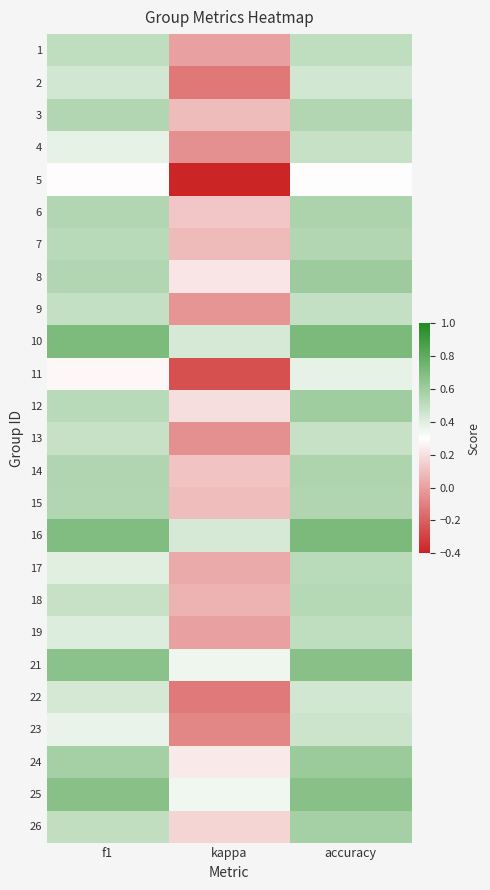

At which category is the sum across all series the highest?

accuracy